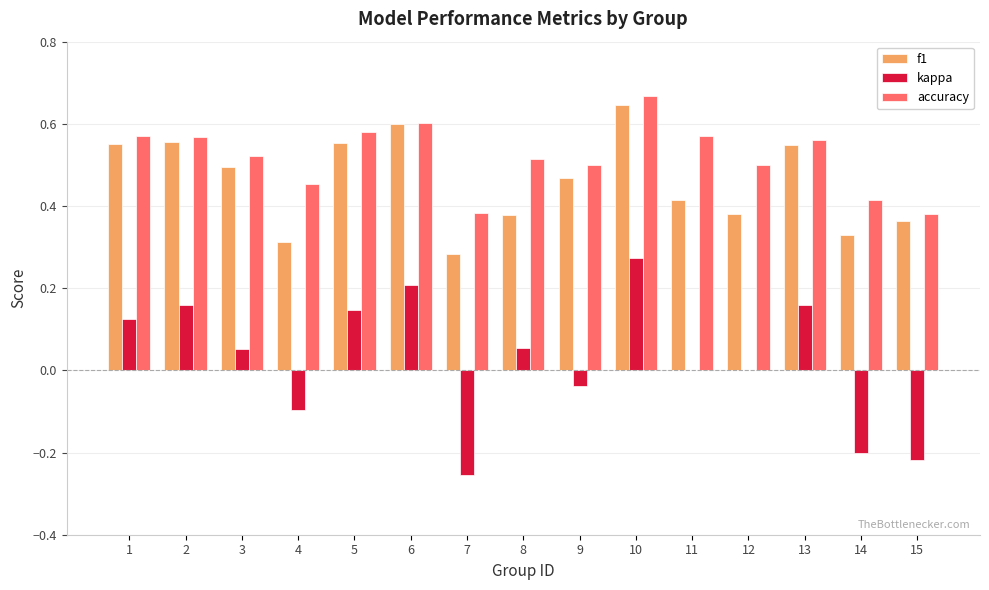

How many groups of bars are there?

15